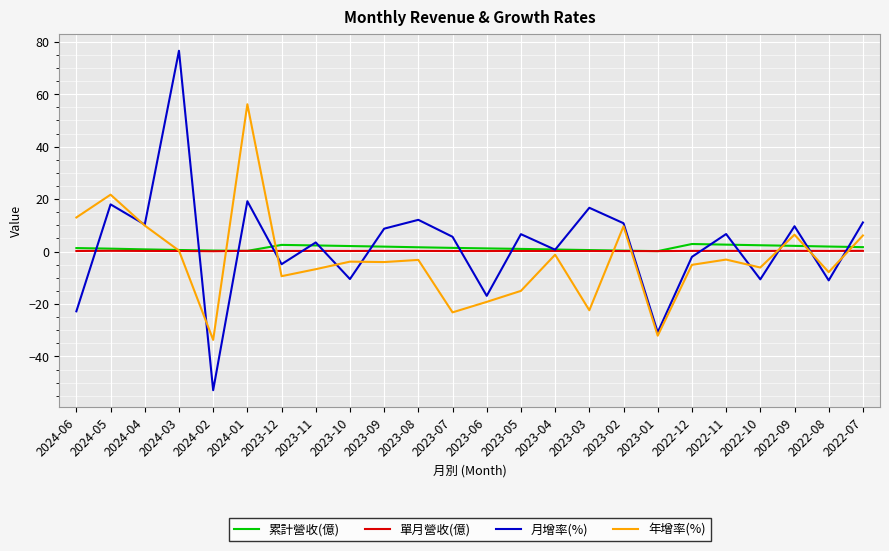

True or false: 單月營收(億) has a value of 0.3 at 2022-07.

True